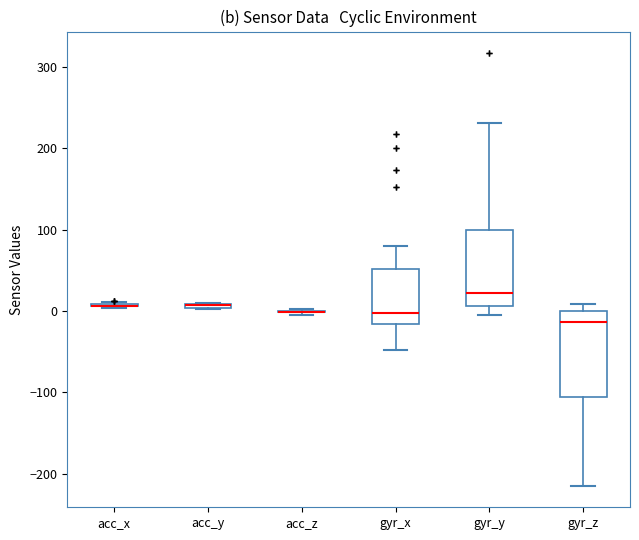

Which box is the tallest, from its lower edge to its upper edge?

gyr_z